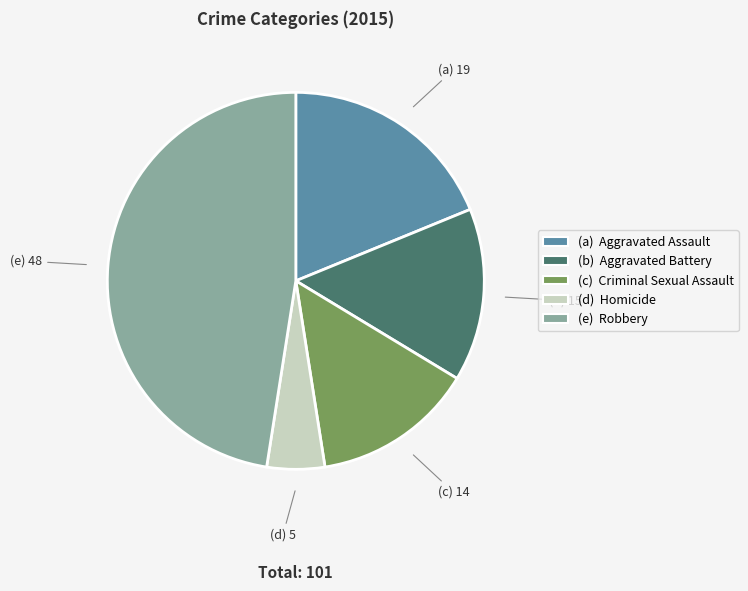

Count the number of slices in the pie.

5